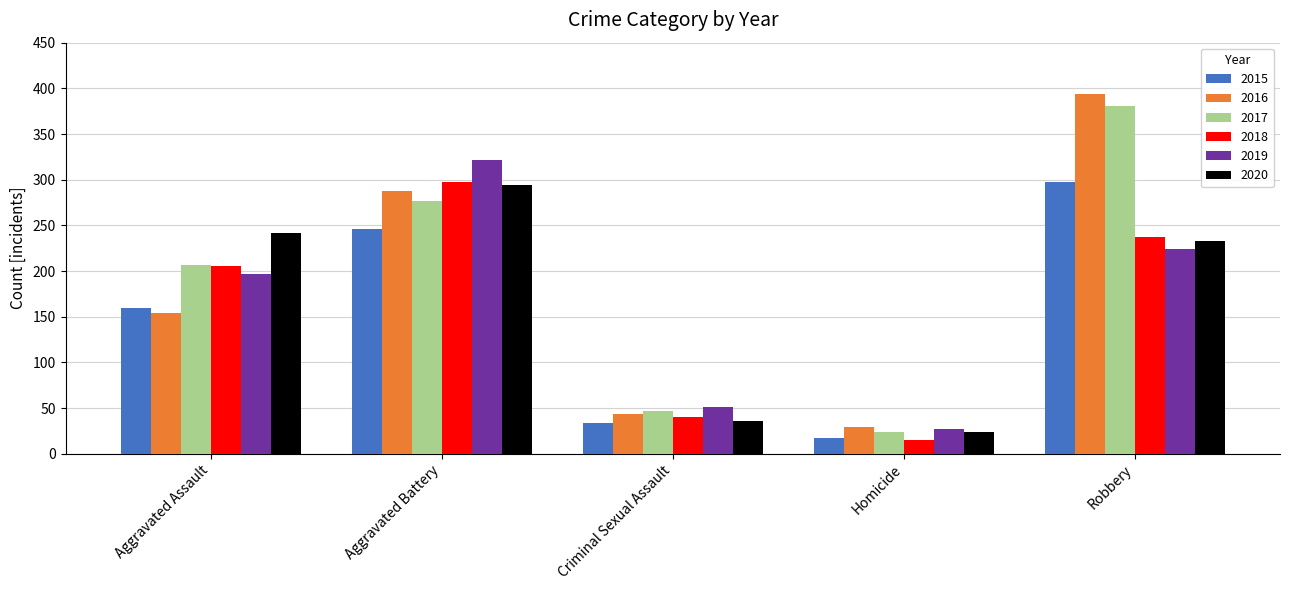

Which series has the widest spread of values?

2016